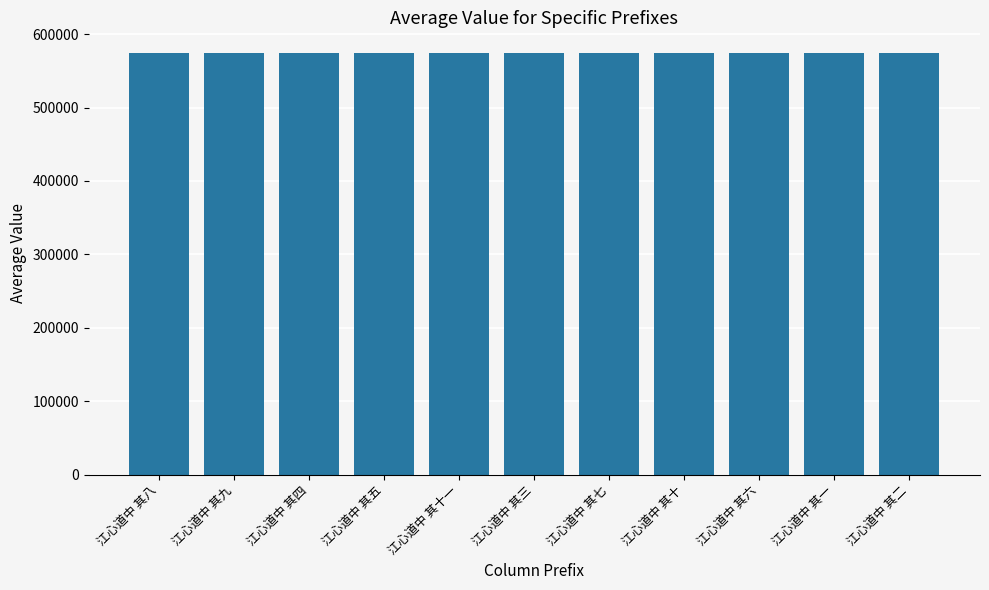

Is it true that the value at 江心道中 其五 is 573763?

True